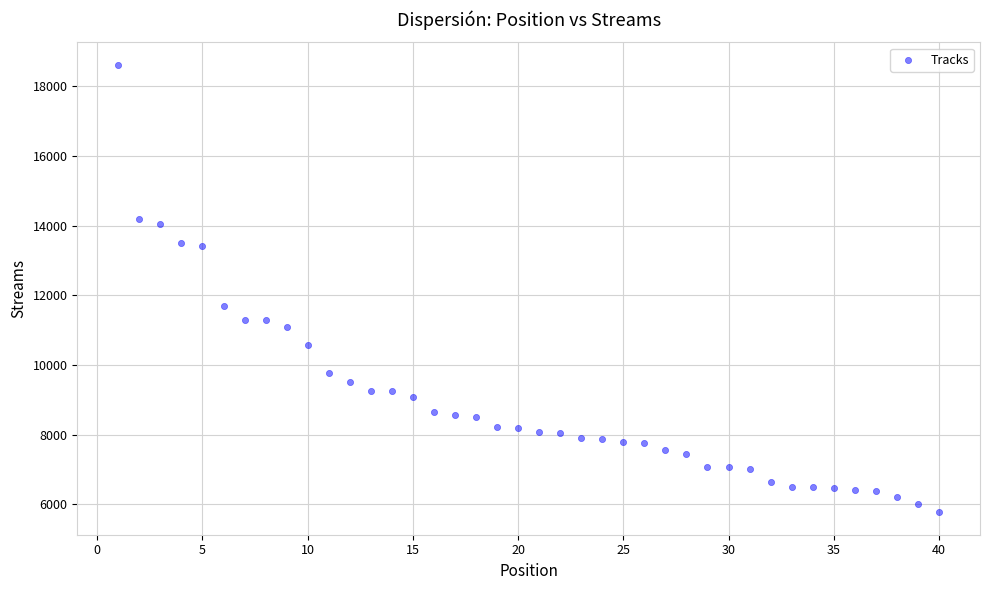

What is the range of X values (max minus min)?

39